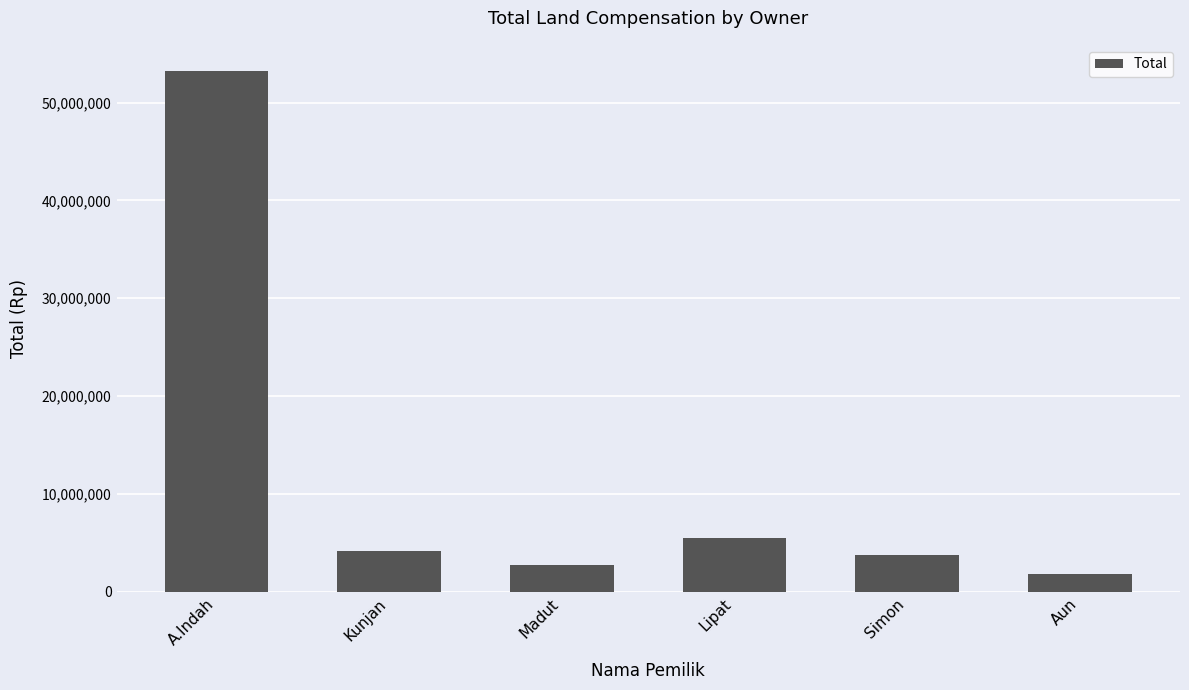

What is the smallest value displayed?

1760000